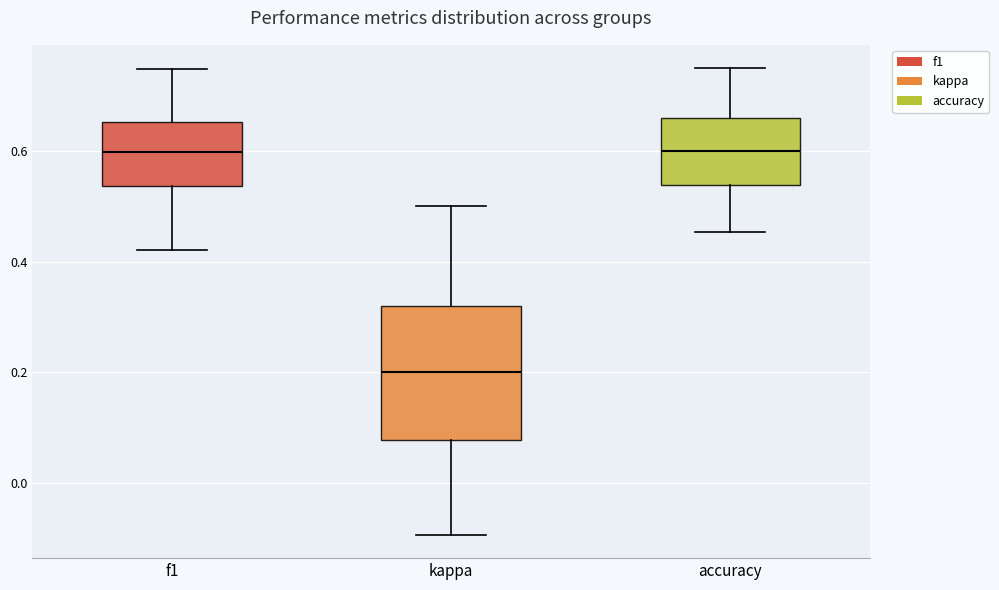

Where is the upper edge of the box for f1 on the y-axis? The values are not printed on the chart, so give them approximately, as read against the axis.

0.66